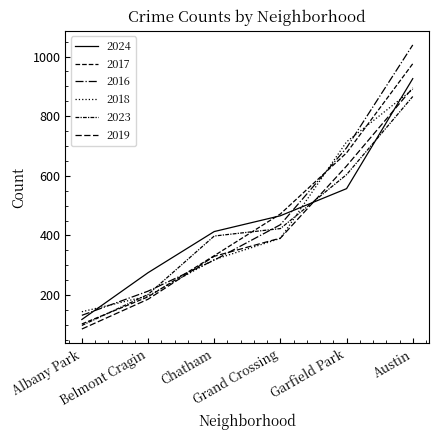

List the labels in order of 2024 value, smallest first.

Albany Park, Belmont Cragin, Chatham, Grand Crossing, Garfield Park, Austin